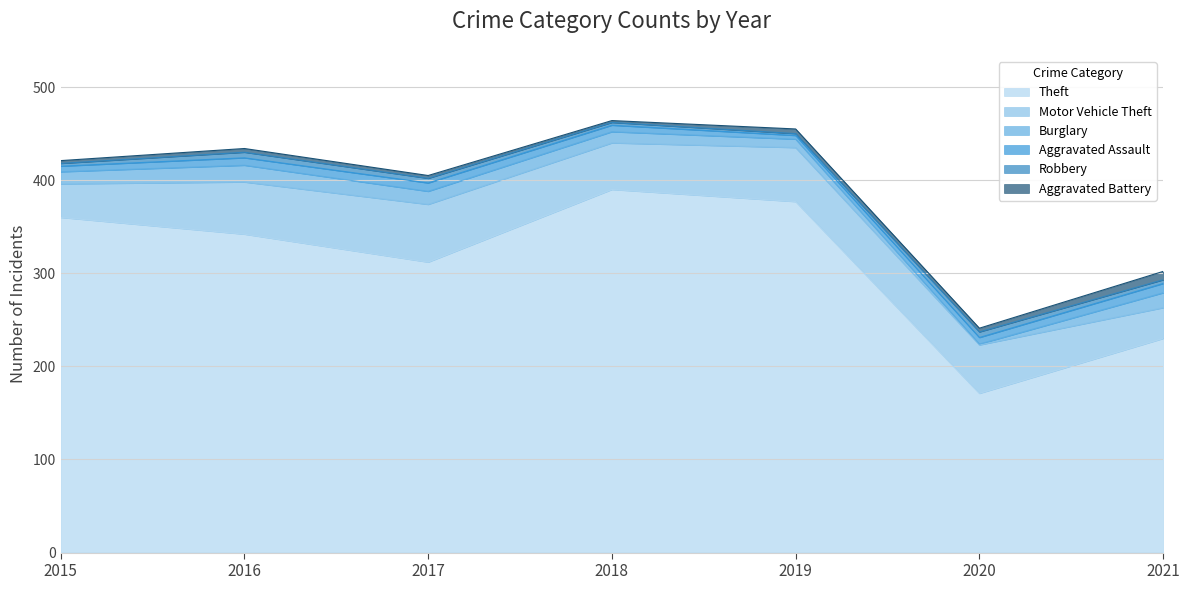

How many interior local peaks does the Burglary series have?

1